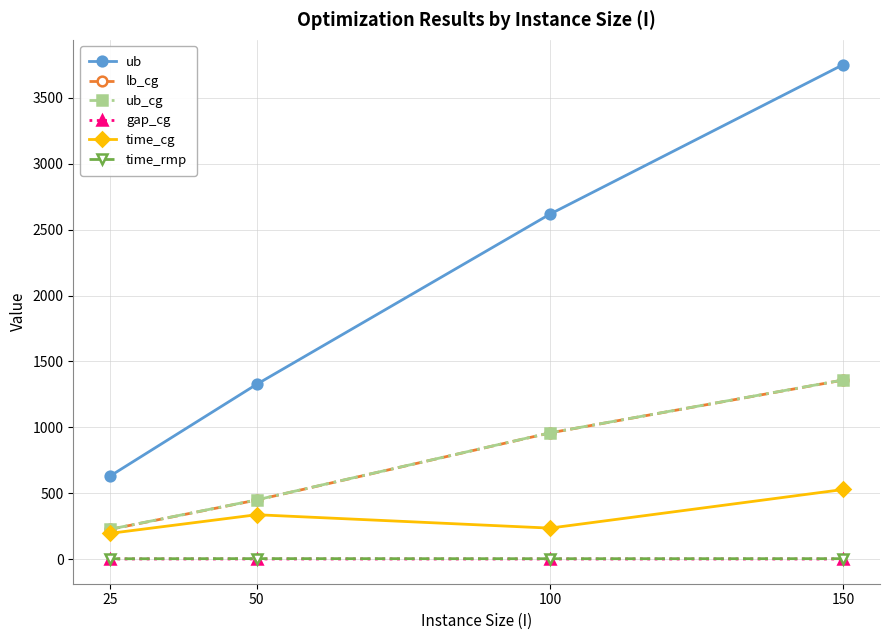

True or false: time_cg and ub cross at least once.

False